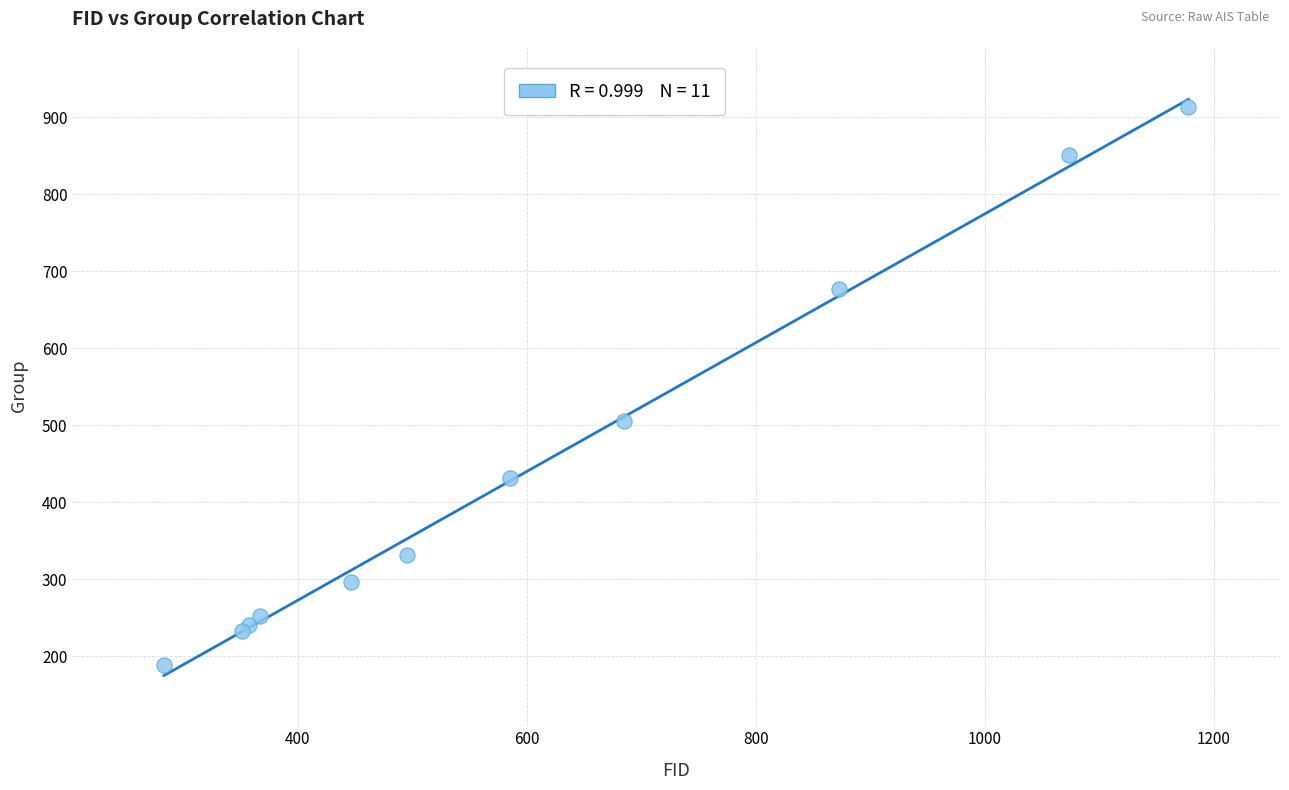

What Y value in the scatter plot is closest to 551?

505